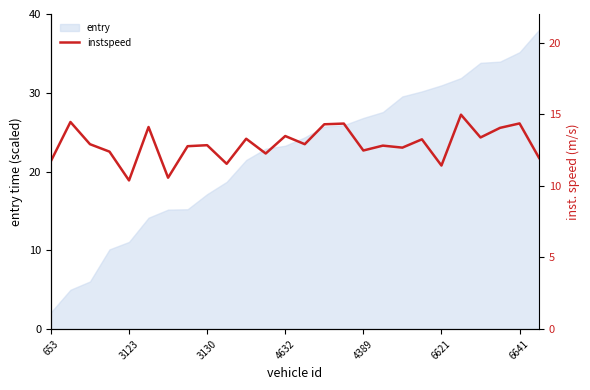

Which category has the lowest value in the entry series?

653